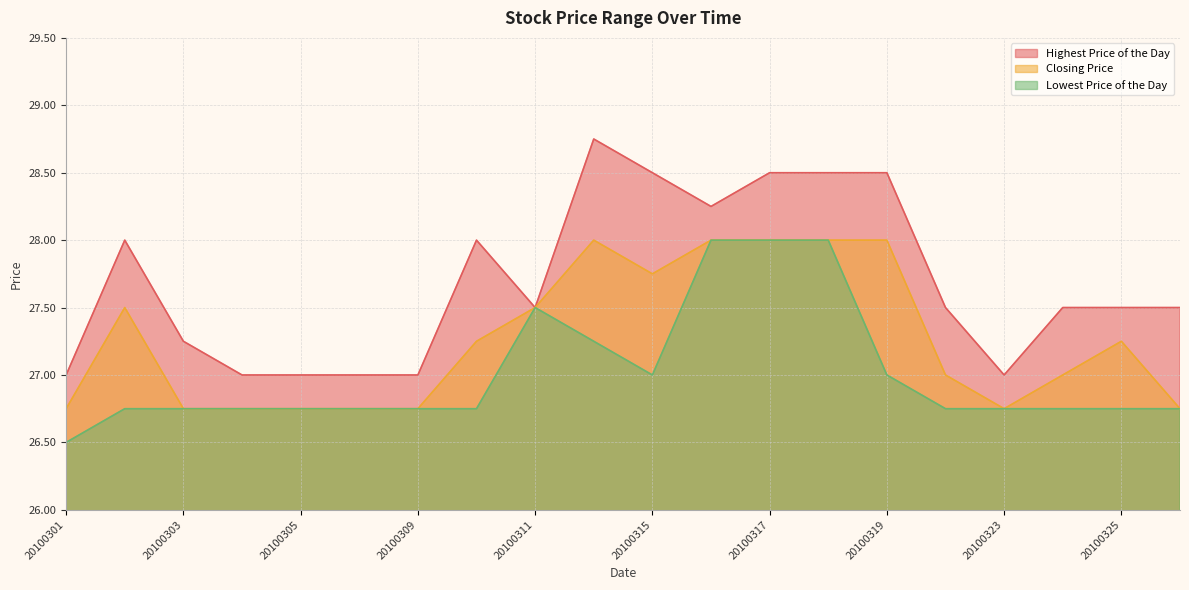

What is the value of the Closing Price point at the 3rd from the left?

26.8